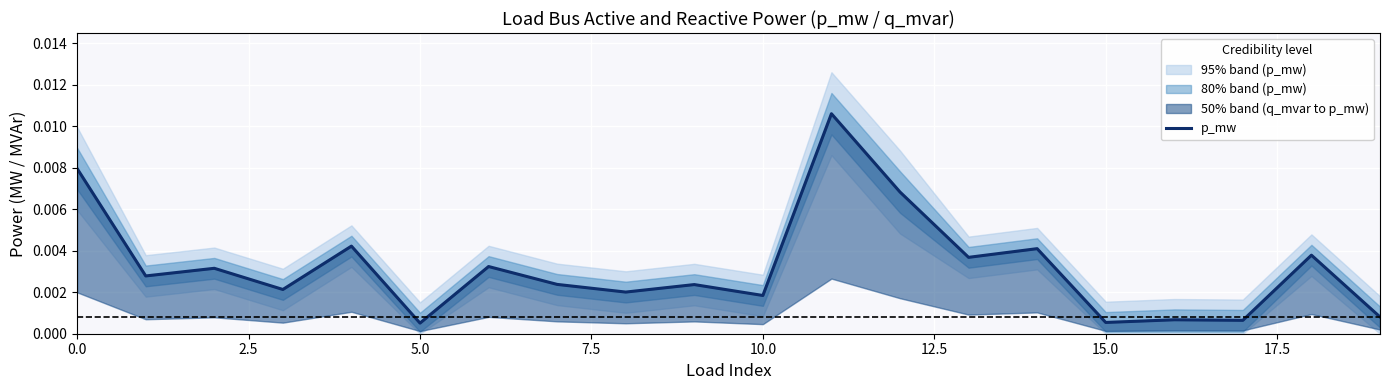

What position from the right is 15?

5